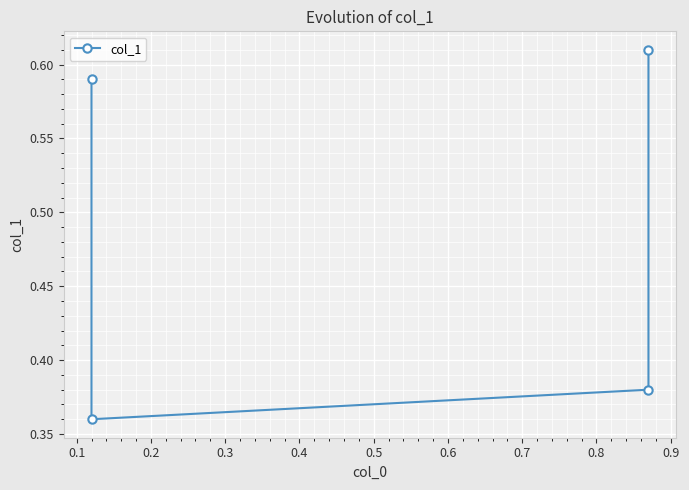

What is the value of the 4th point from the left?

0.6